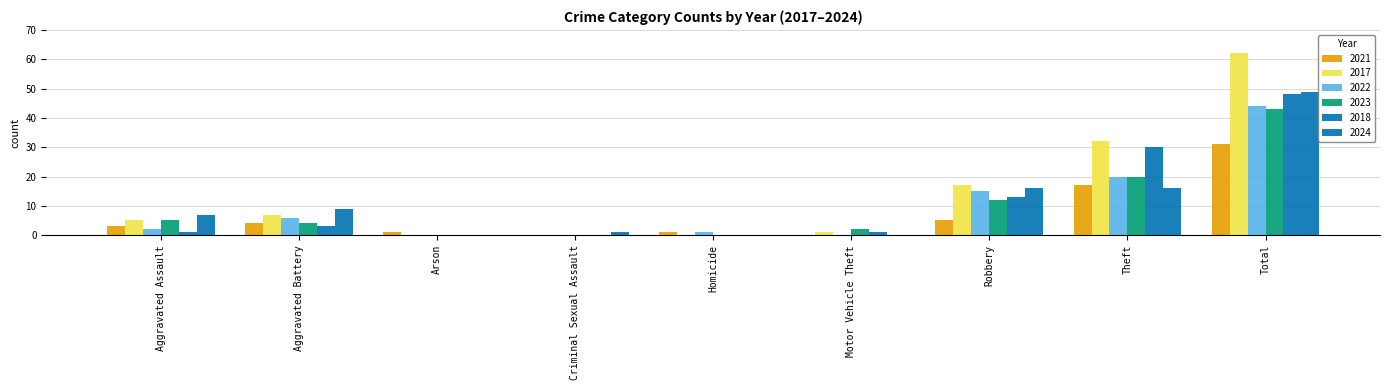

At which label is 2017 closest to 31?

Theft